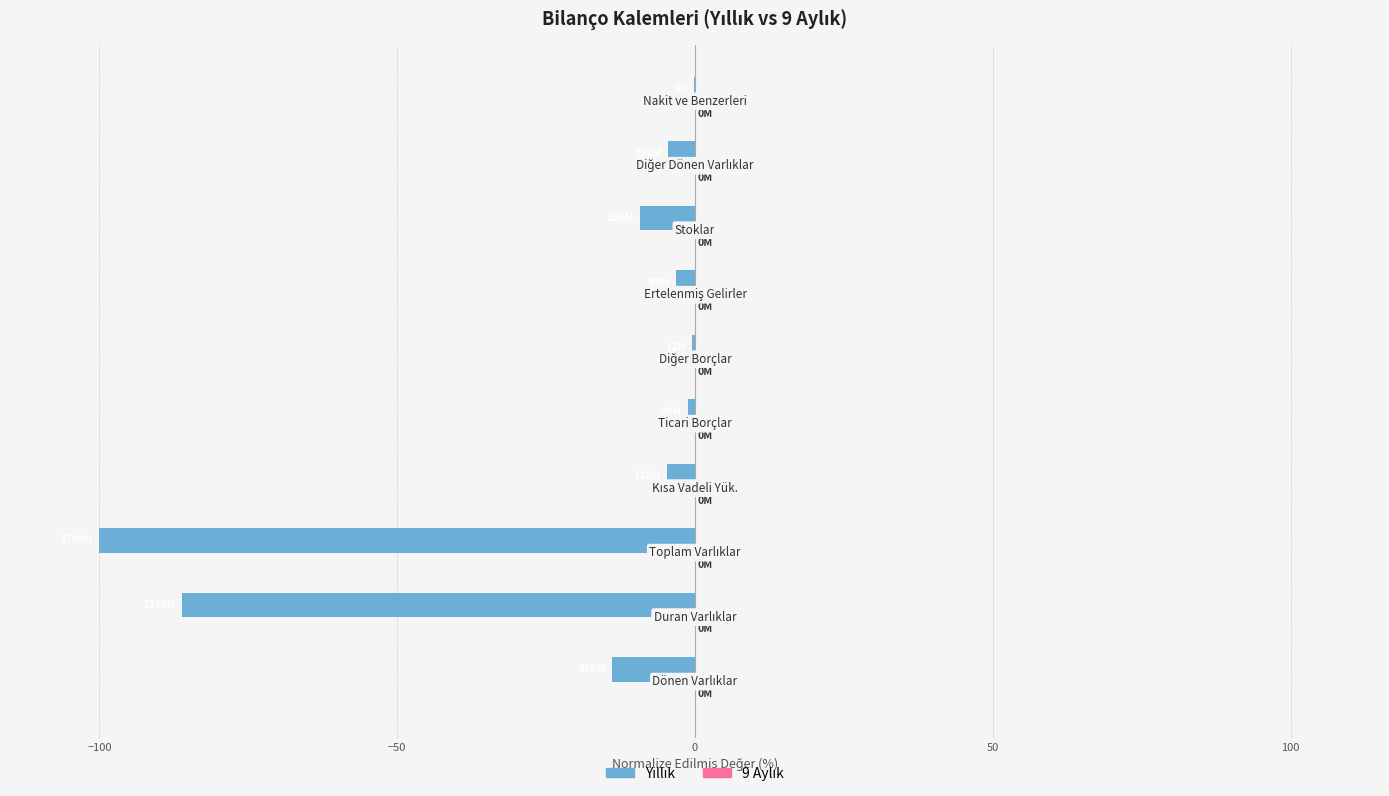

Are the bars horizontal?

Yes